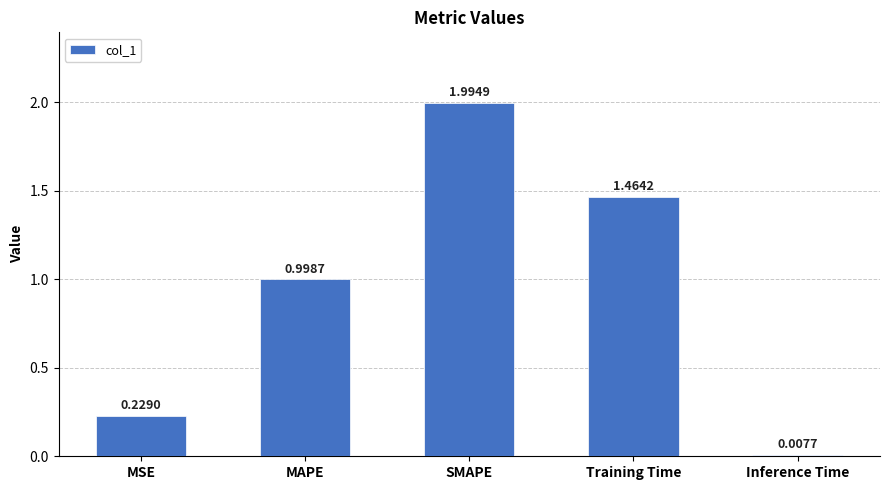

What is the change in value from MSE to Training Time?

+1.2